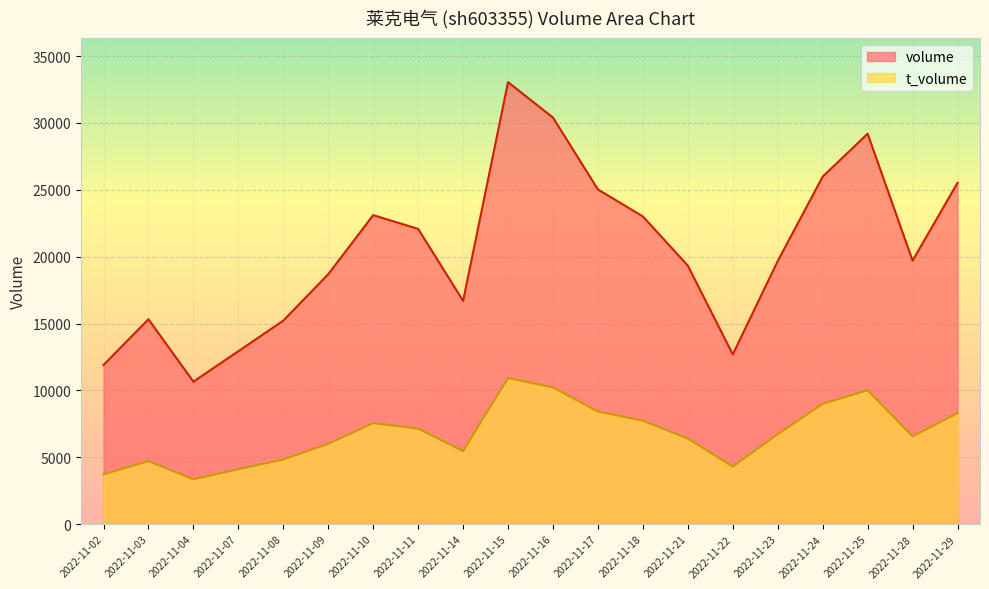

The volume series shows 3061 at 2022-11-02. True or false?

False